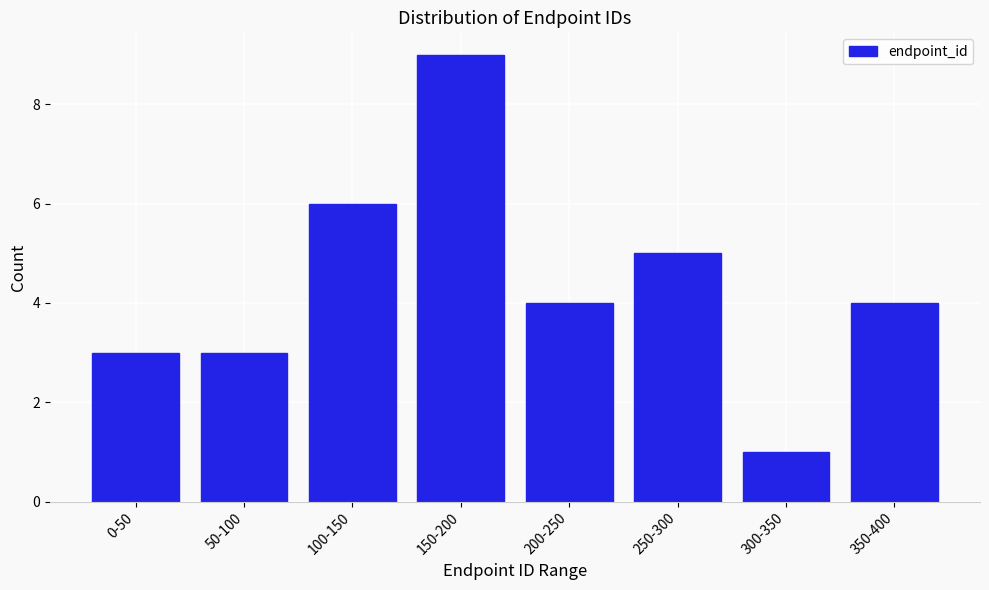

Reading right to left, transcribe all the data shown in this chart.

350-400=4	300-350=1	250-300=5	200-250=4	150-200=9	100-150=6	50-100=3	0-50=3